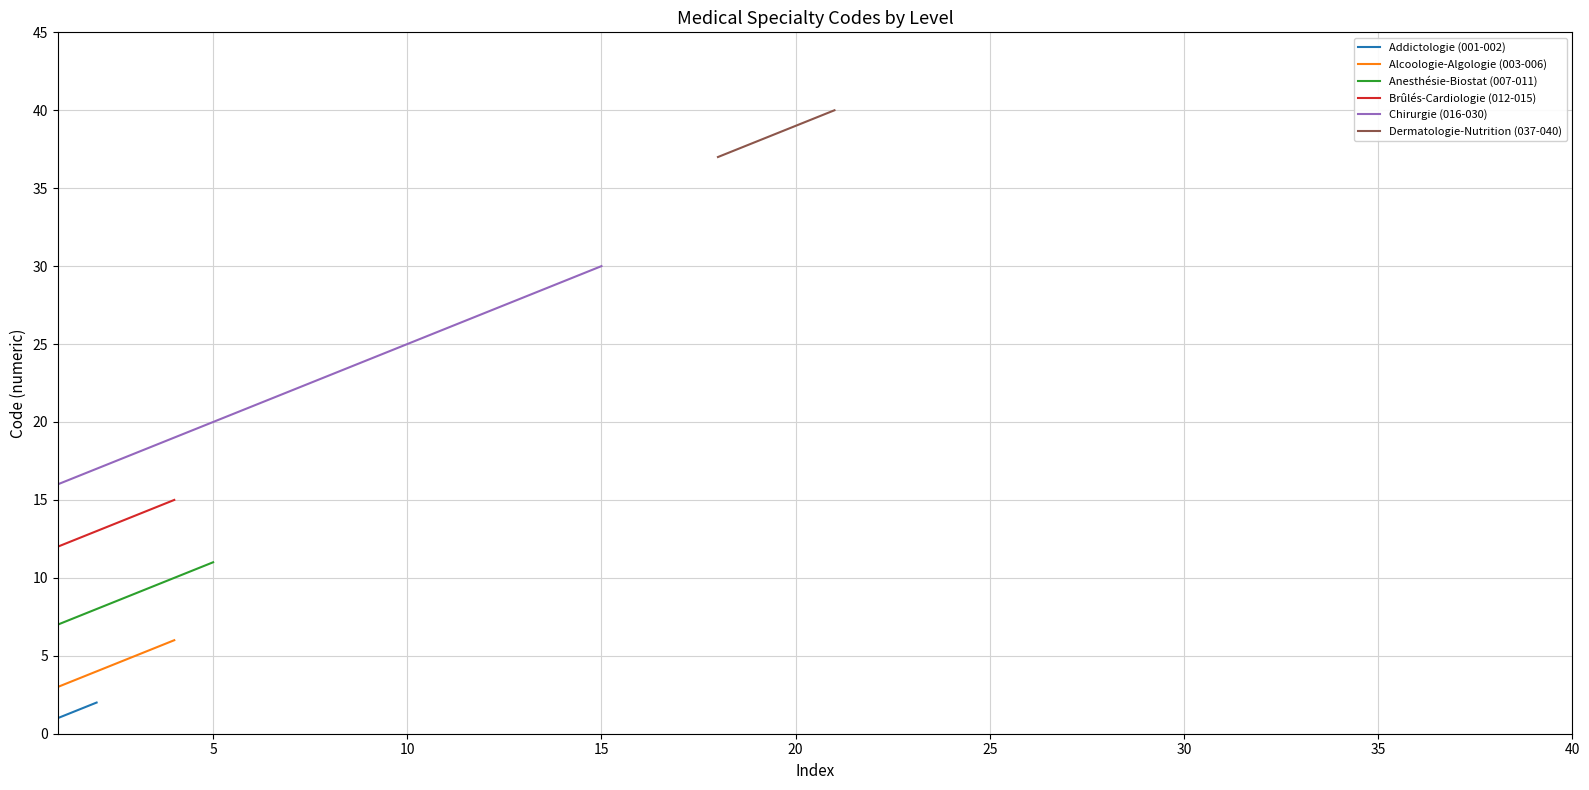

Rank the series by their maximum value, from lowest to highest.

Addictologie (001-002), Alcoologie-Algologie (003-006), Anesthésie-Biostat (007-011), Brûlés-Cardiologie (012-015), Chirurgie (016-030), Dermatologie-Nutrition (037-040)